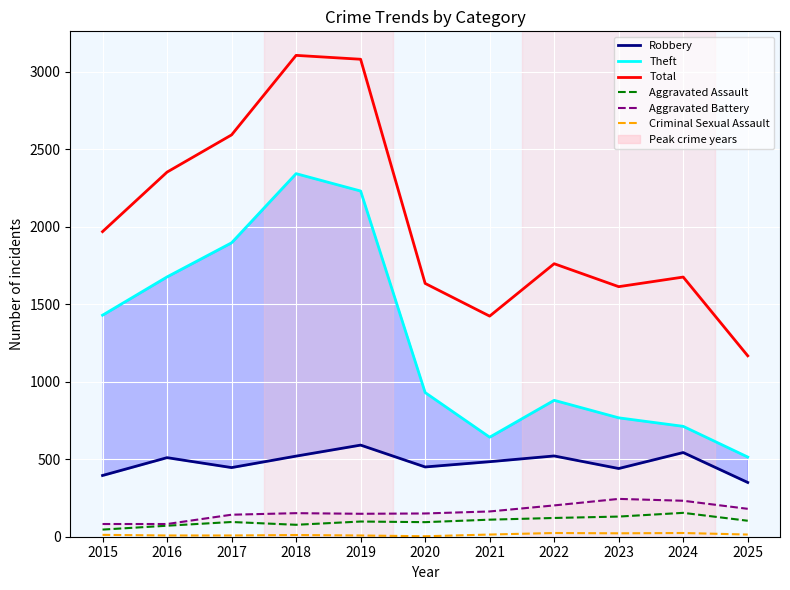

List the labels in order of Criminal Sexual Assault value, smallest first.

2020, 2016, 2017, 2019, 2018, 2015, 2021, 2025, 2023, 2022, 2024